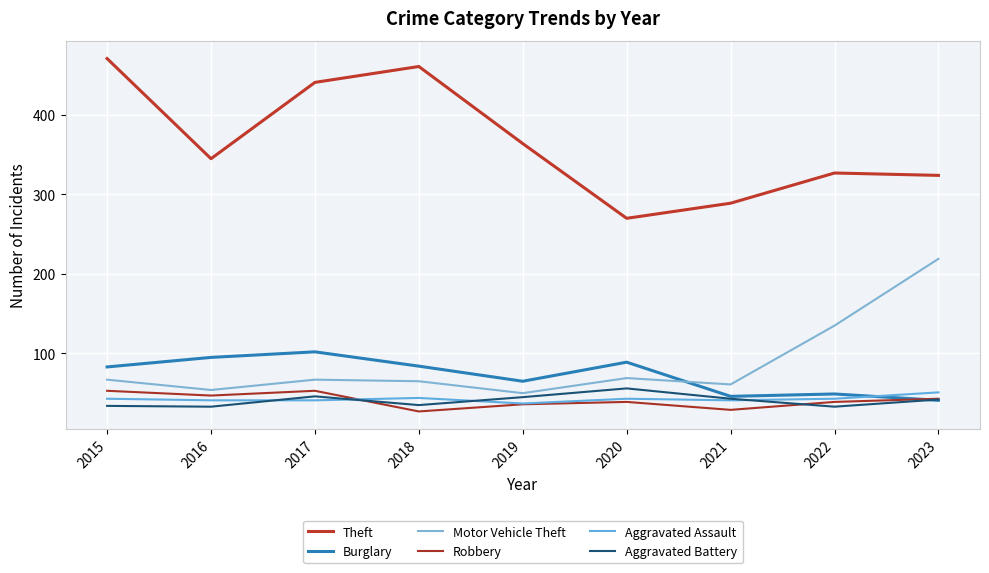

True or false: Burglary and Theft cross at least once.

False